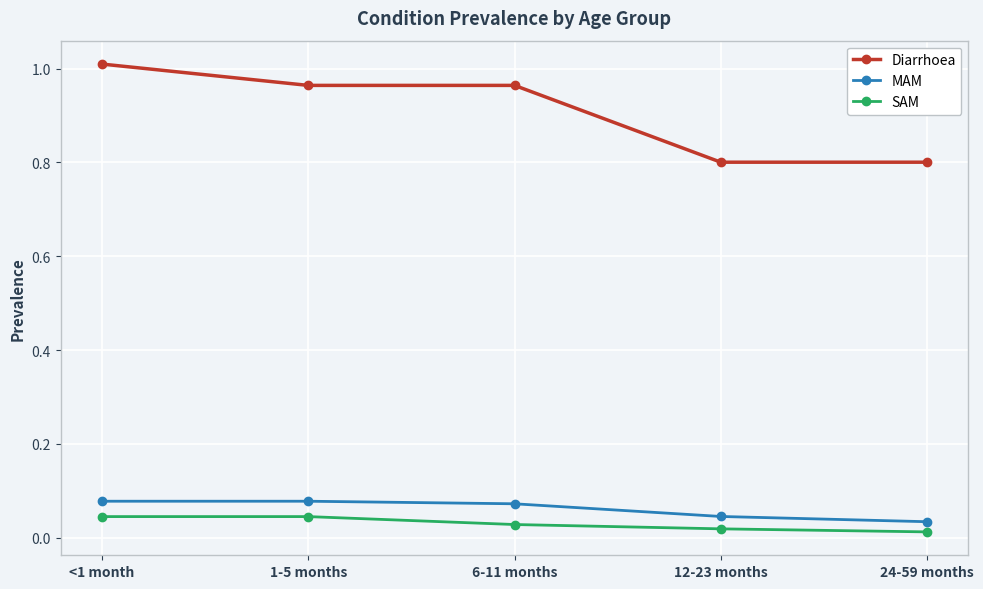

Which category has the highest value across all series?

<1 month